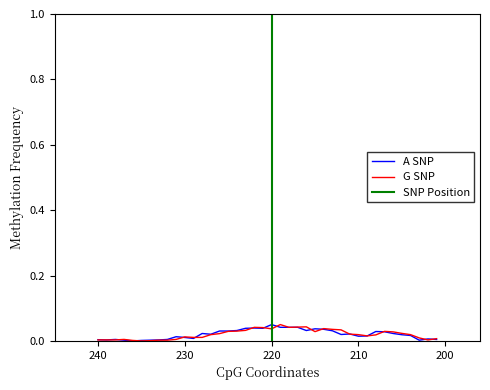

Is it true that open equals 0.0 at 231?

True